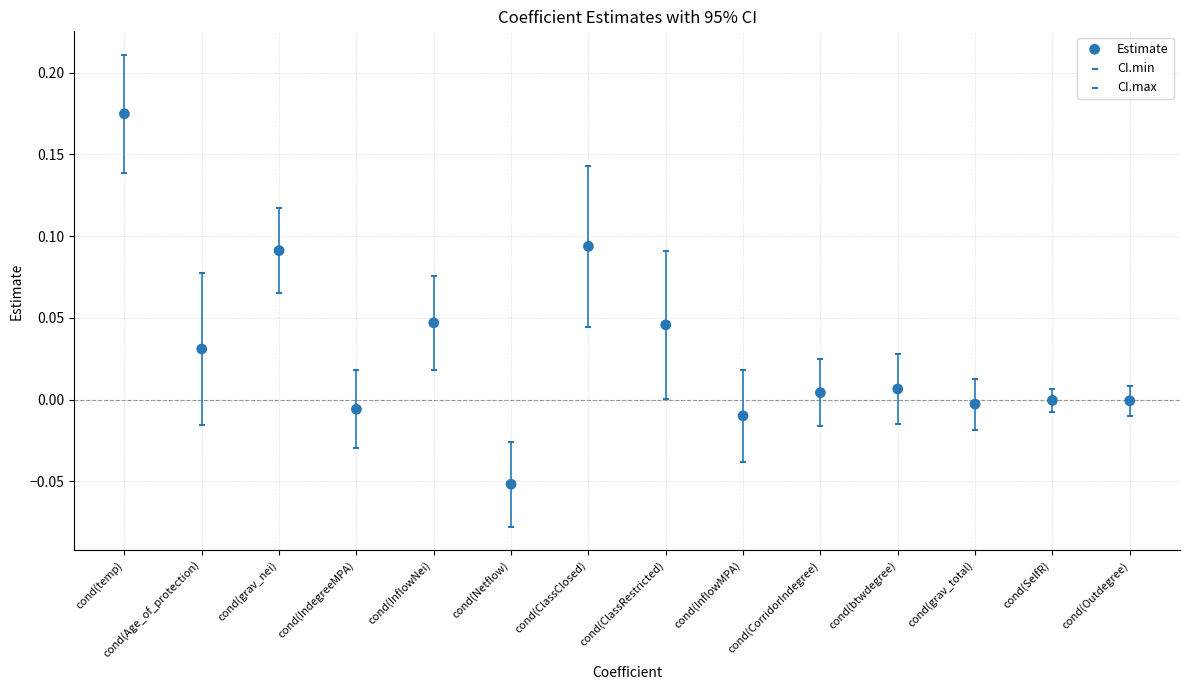

How many data points are displayed?

42